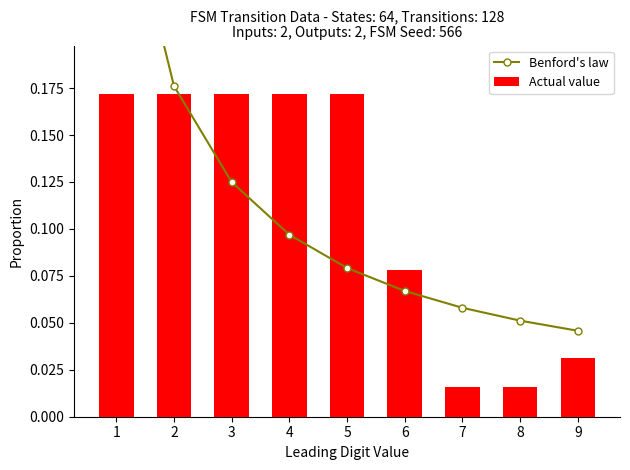

True or false: Actual value has a value of 0.0 at 7.

True